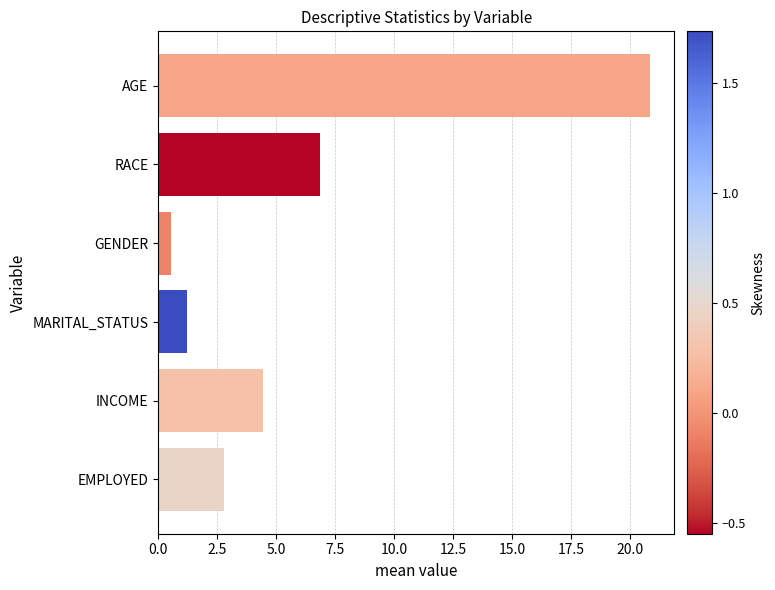

What is the label of the 1st bar from the top?

AGE